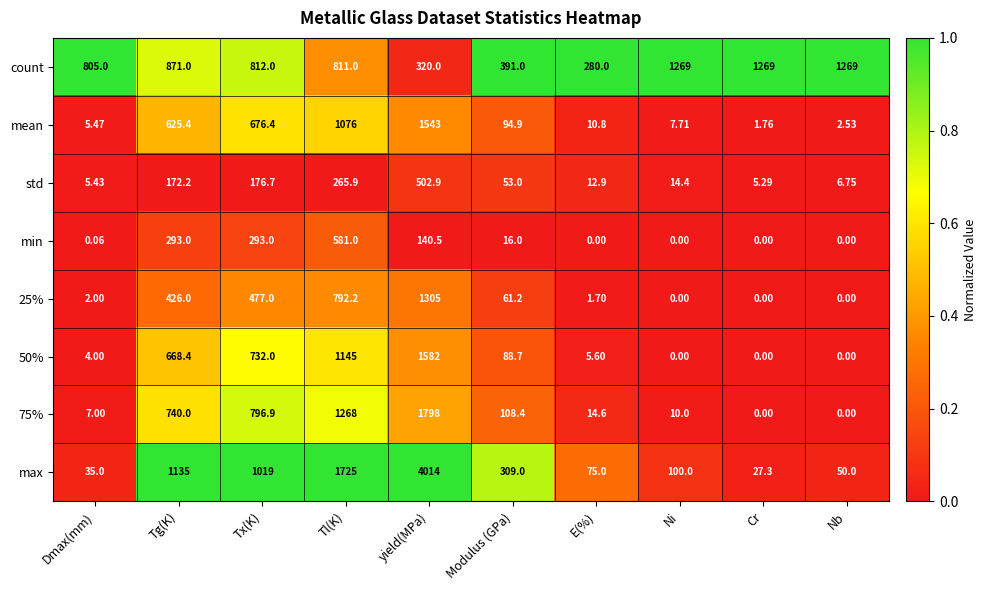

At how many categories does at least one series exceed 0?

10